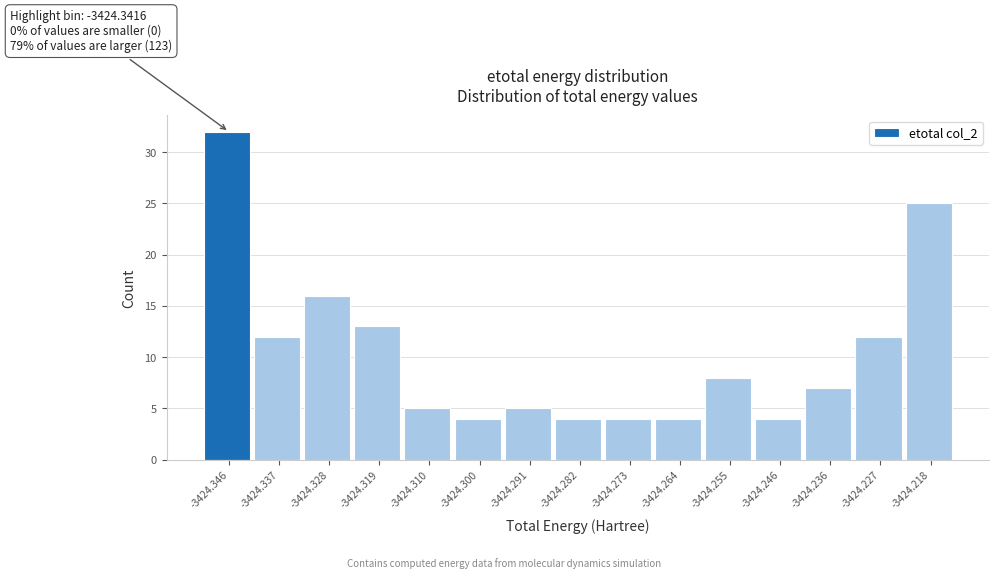

Reading right to left, what are all the values shown in this chart?

-3424.218=25	-3424.227=12	-3424.236=7	-3424.246=4	-3424.255=8	-3424.264=4	-3424.273=4	-3424.282=4	-3424.291=5	-3424.300=4	-3424.310=5	-3424.319=13	-3424.328=16	-3424.337=12	-3424.346=32